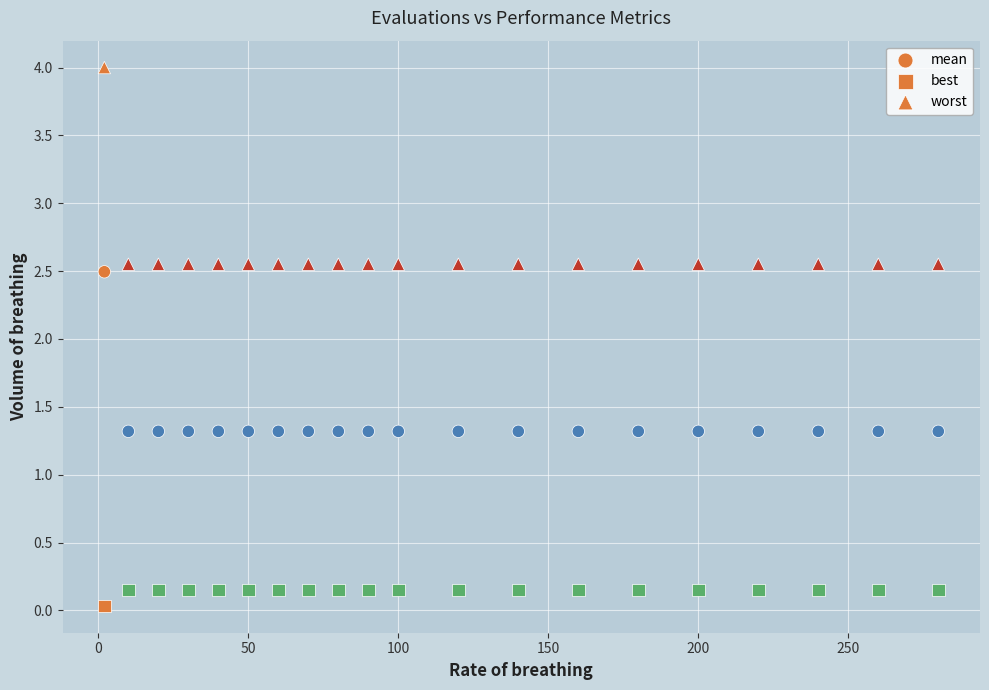

How many data points are displayed?

60